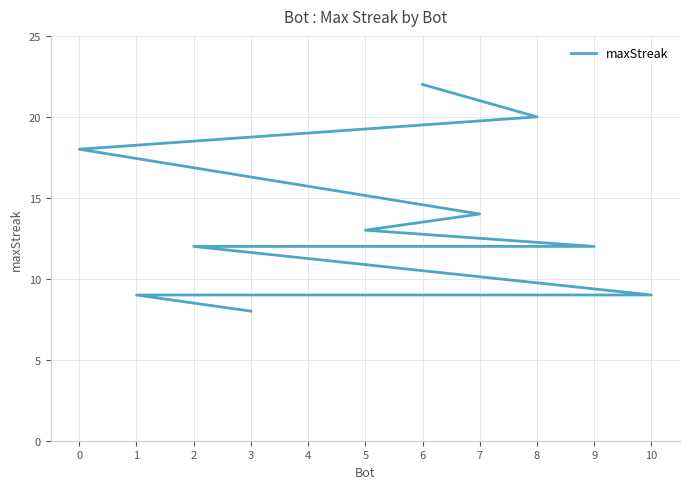

Read the value at 10.

9